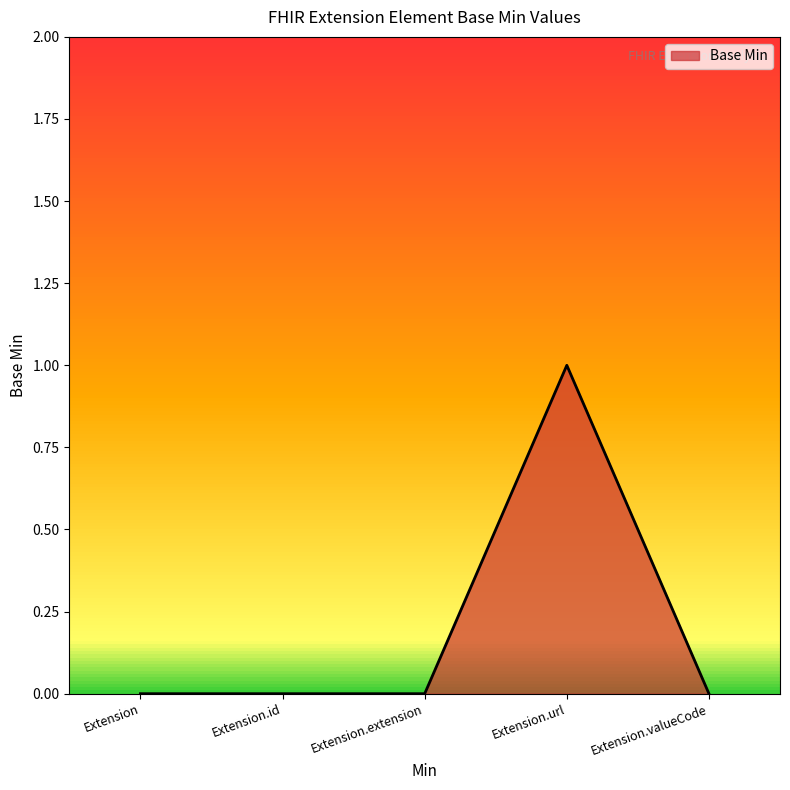

How many data points does each series have?

5